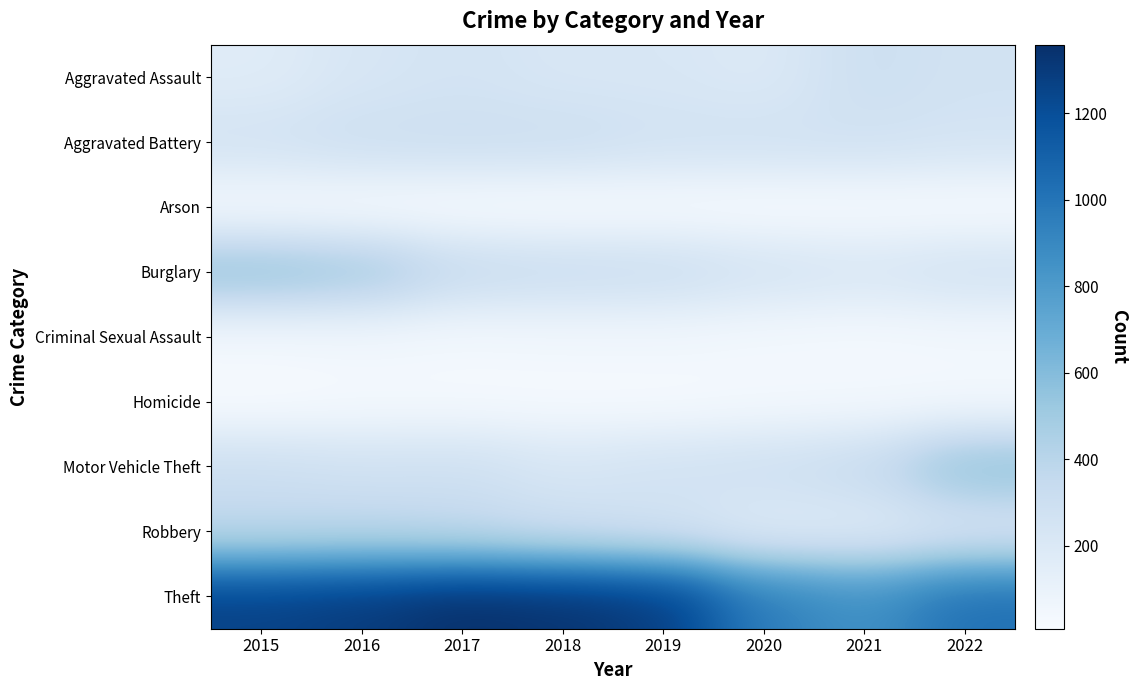

Reading left to right, list all the values displayed in this chart.

Aggravated Assault: 2015=164	2016=225	2017=251	2018=220	2019=220	2020=192	2021=295	2022=265
Aggravated Battery: 2015=260	2016=298	2017=303	2018=302	2019=267	2020=269	2021=270	2022=248
Arson: 2015=22	2016=14	2017=12	2018=8	2019=16	2020=12	2021=18	2022=16
Burglary: 2015=552	2016=505	2017=339	2018=319	2019=308	2020=252	2021=220	2022=261
Criminal Sexual Assault: 2015=43	2016=51	2017=41	2018=51	2019=54	2020=39	2021=33	2022=43
Homicide: 2015=13	2016=28	2017=27	2018=23	2019=21	2020=34	2021=38	2022=36
Motor Vehicle Theft: 2015=299	2016=272	2017=285	2018=225	2019=262	2020=287	2021=332	2022=567
Robbery: 2015=372	2016=381	2017=356	2018=302	2019=264	2020=174	2021=175	2022=227
Theft: 2015=1263	2016=1297	2017=1359	2018=1337	2019=1288	2020=954	2021=856	2022=1023